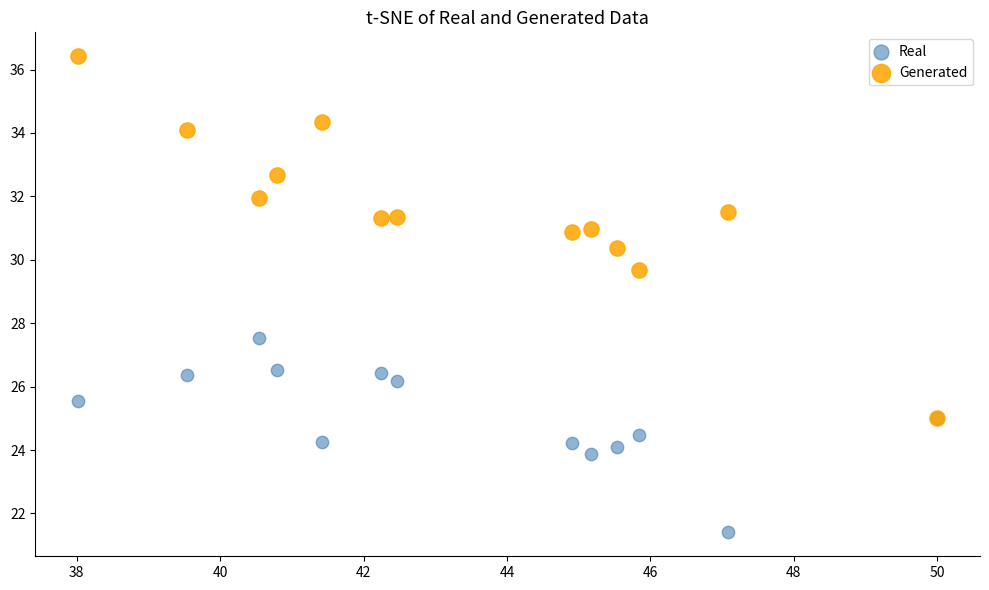

Across all series, what Y value is closest to 28?

27.5